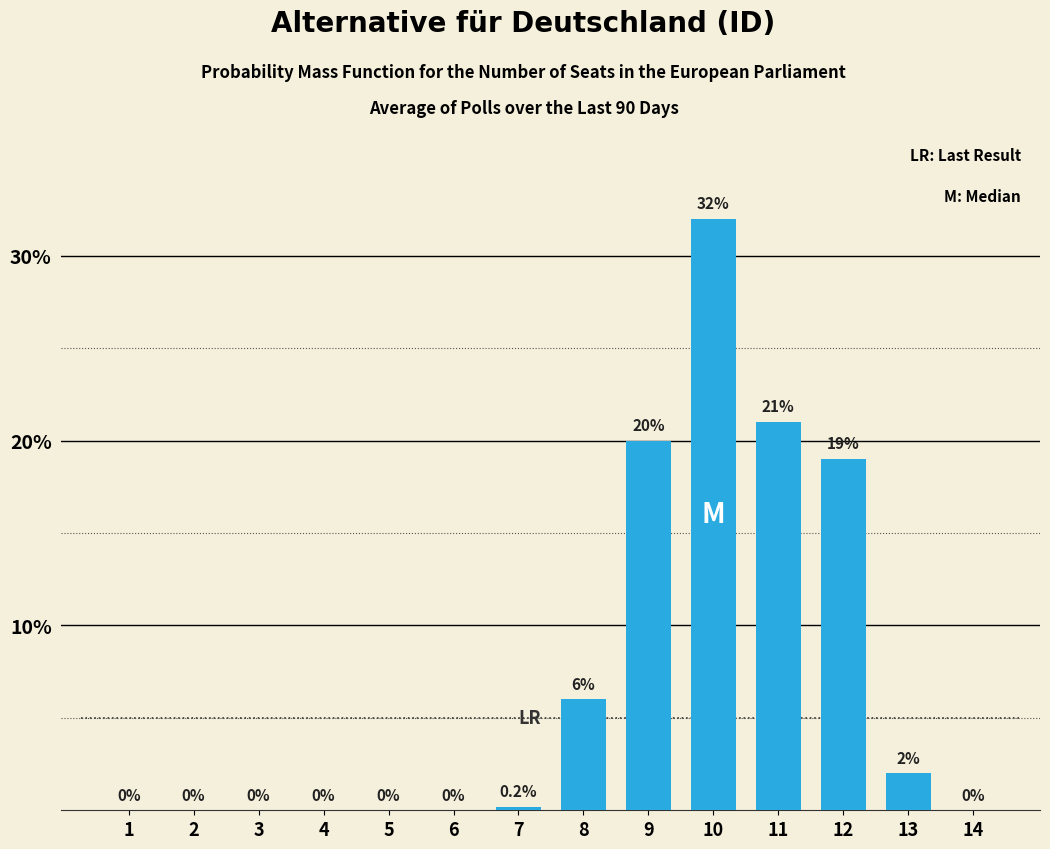

Reading left to right, extract all data points from this chart.

1=0.0	2=0.0	3=0.0	4=0.0	5=0.0	6=0.0	7=0.2	8=6.0	9=20.0	10=32.0	11=21.0	12=19.0	13=2.0	14=0.0